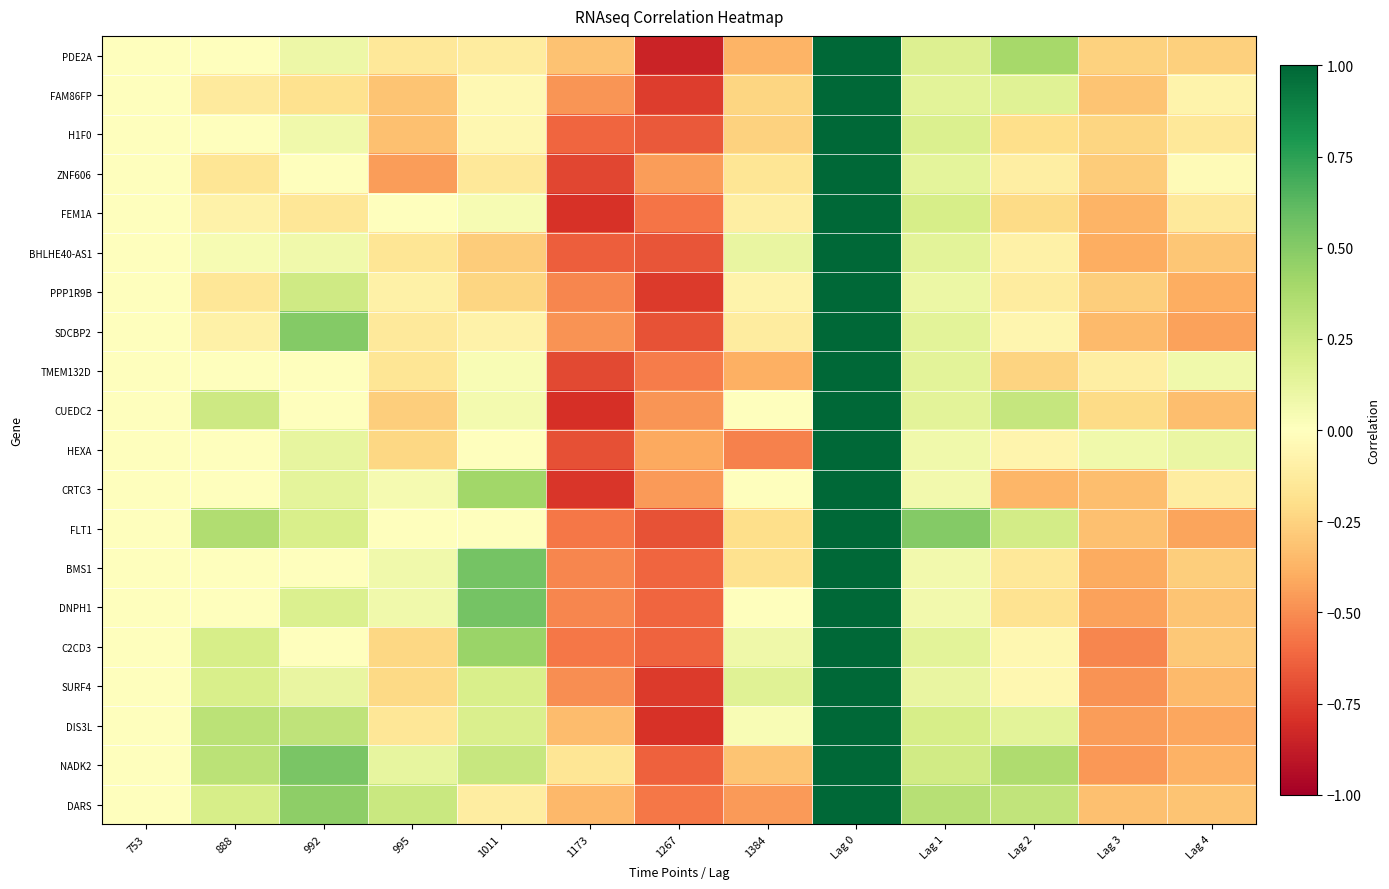

At which category is the sum across all series the highest?

Lag 0